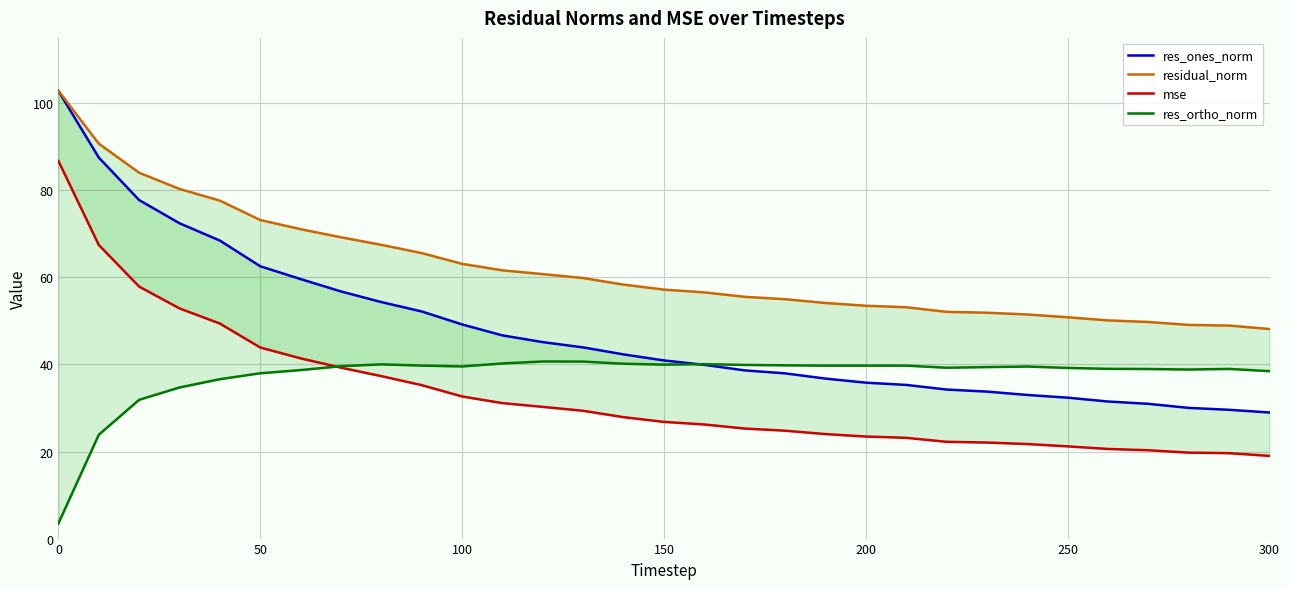

What are all the series names shown in the legend?

res_ones_norm, residual_norm, mse, res_ortho_norm